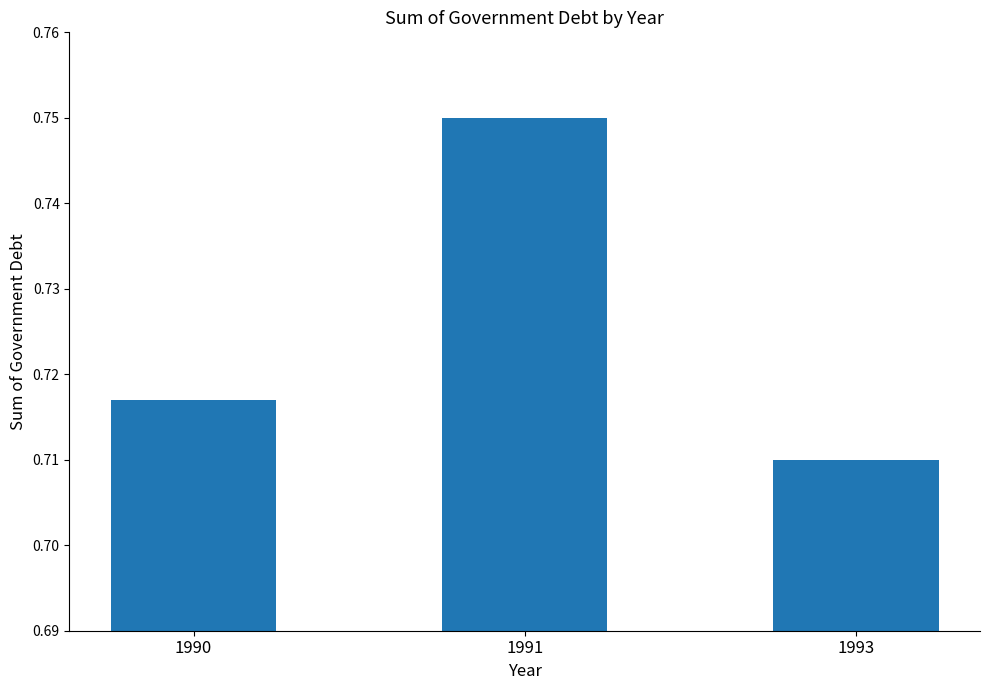

Does the chart contain any negative values?

No